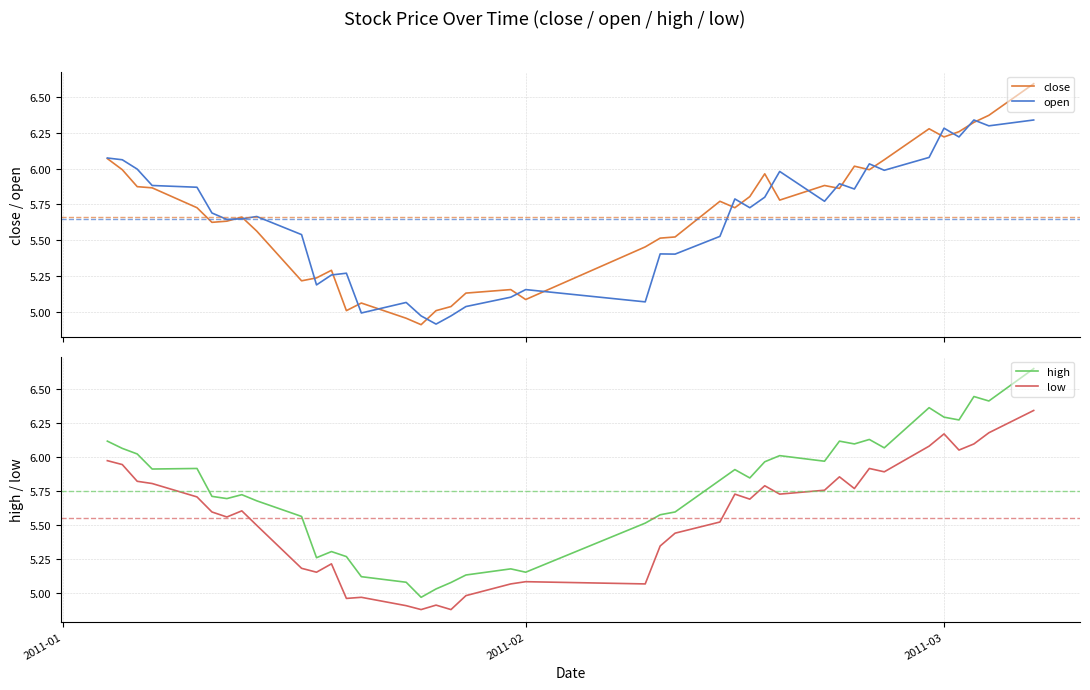

True or false: high and low intersect in this chart.

False